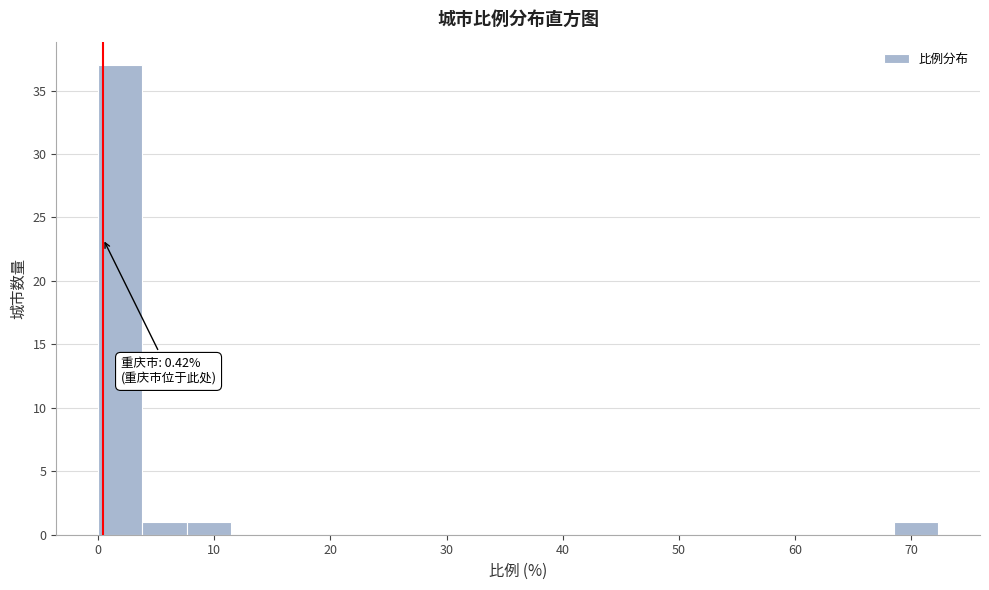

Around what value on the x-axis is the tallest bar? Give the approximate position of its centre, as read against the axis.

2